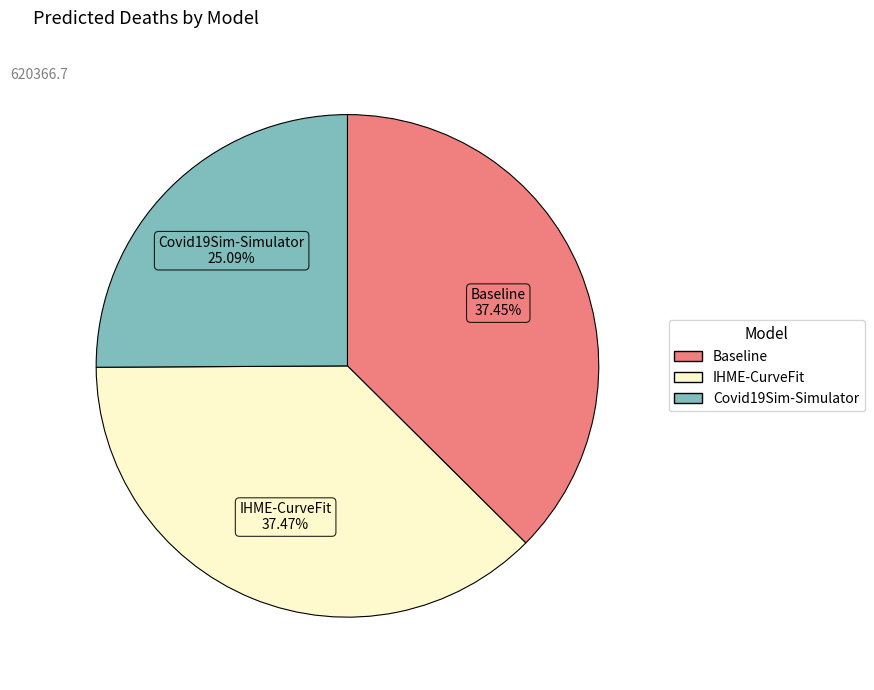

Does Baseline account for over 50% of the chart?

No